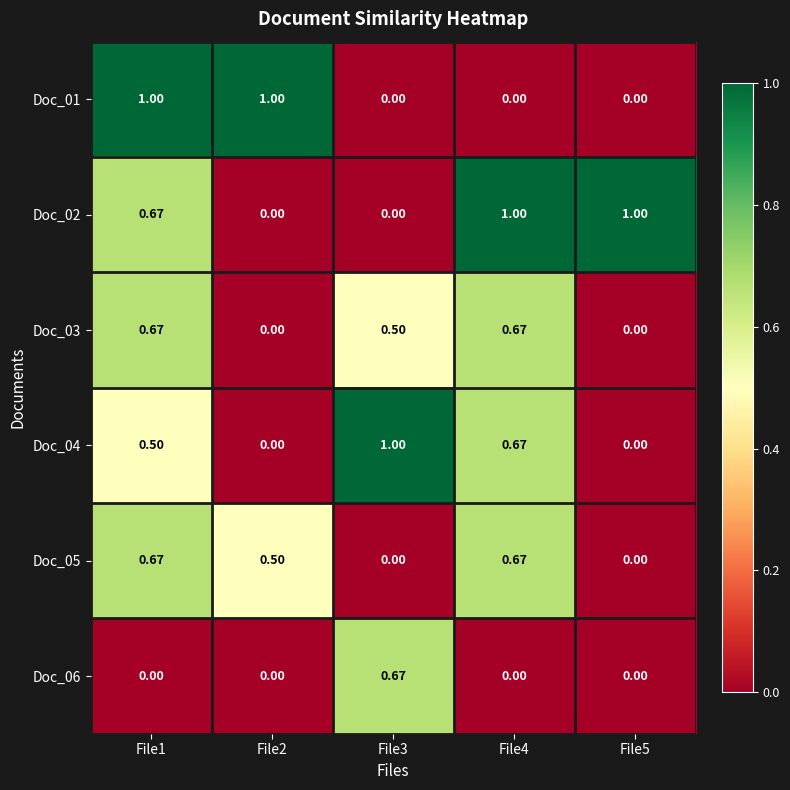

Is the value of Doc_04 at File3 greater than the value of Doc_03 at File3?

Yes